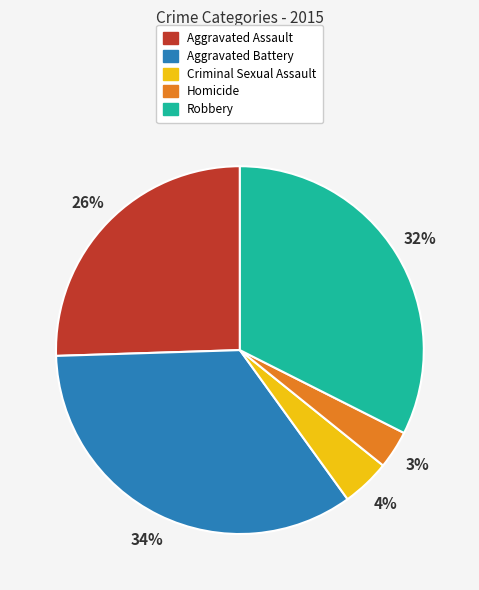

Is Aggravated Assault the majority of the pie?

No